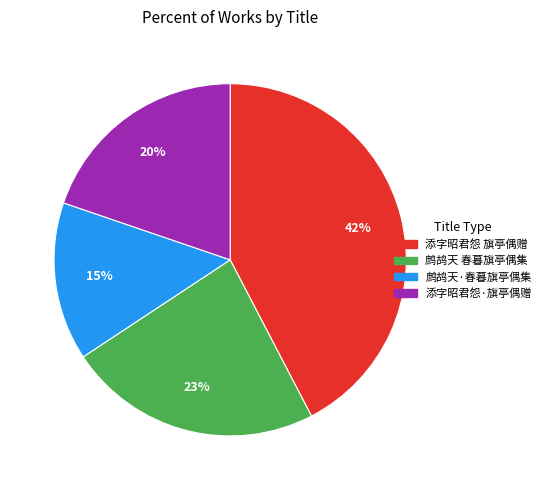

Is there any slice that represents more than half of the pie?

No